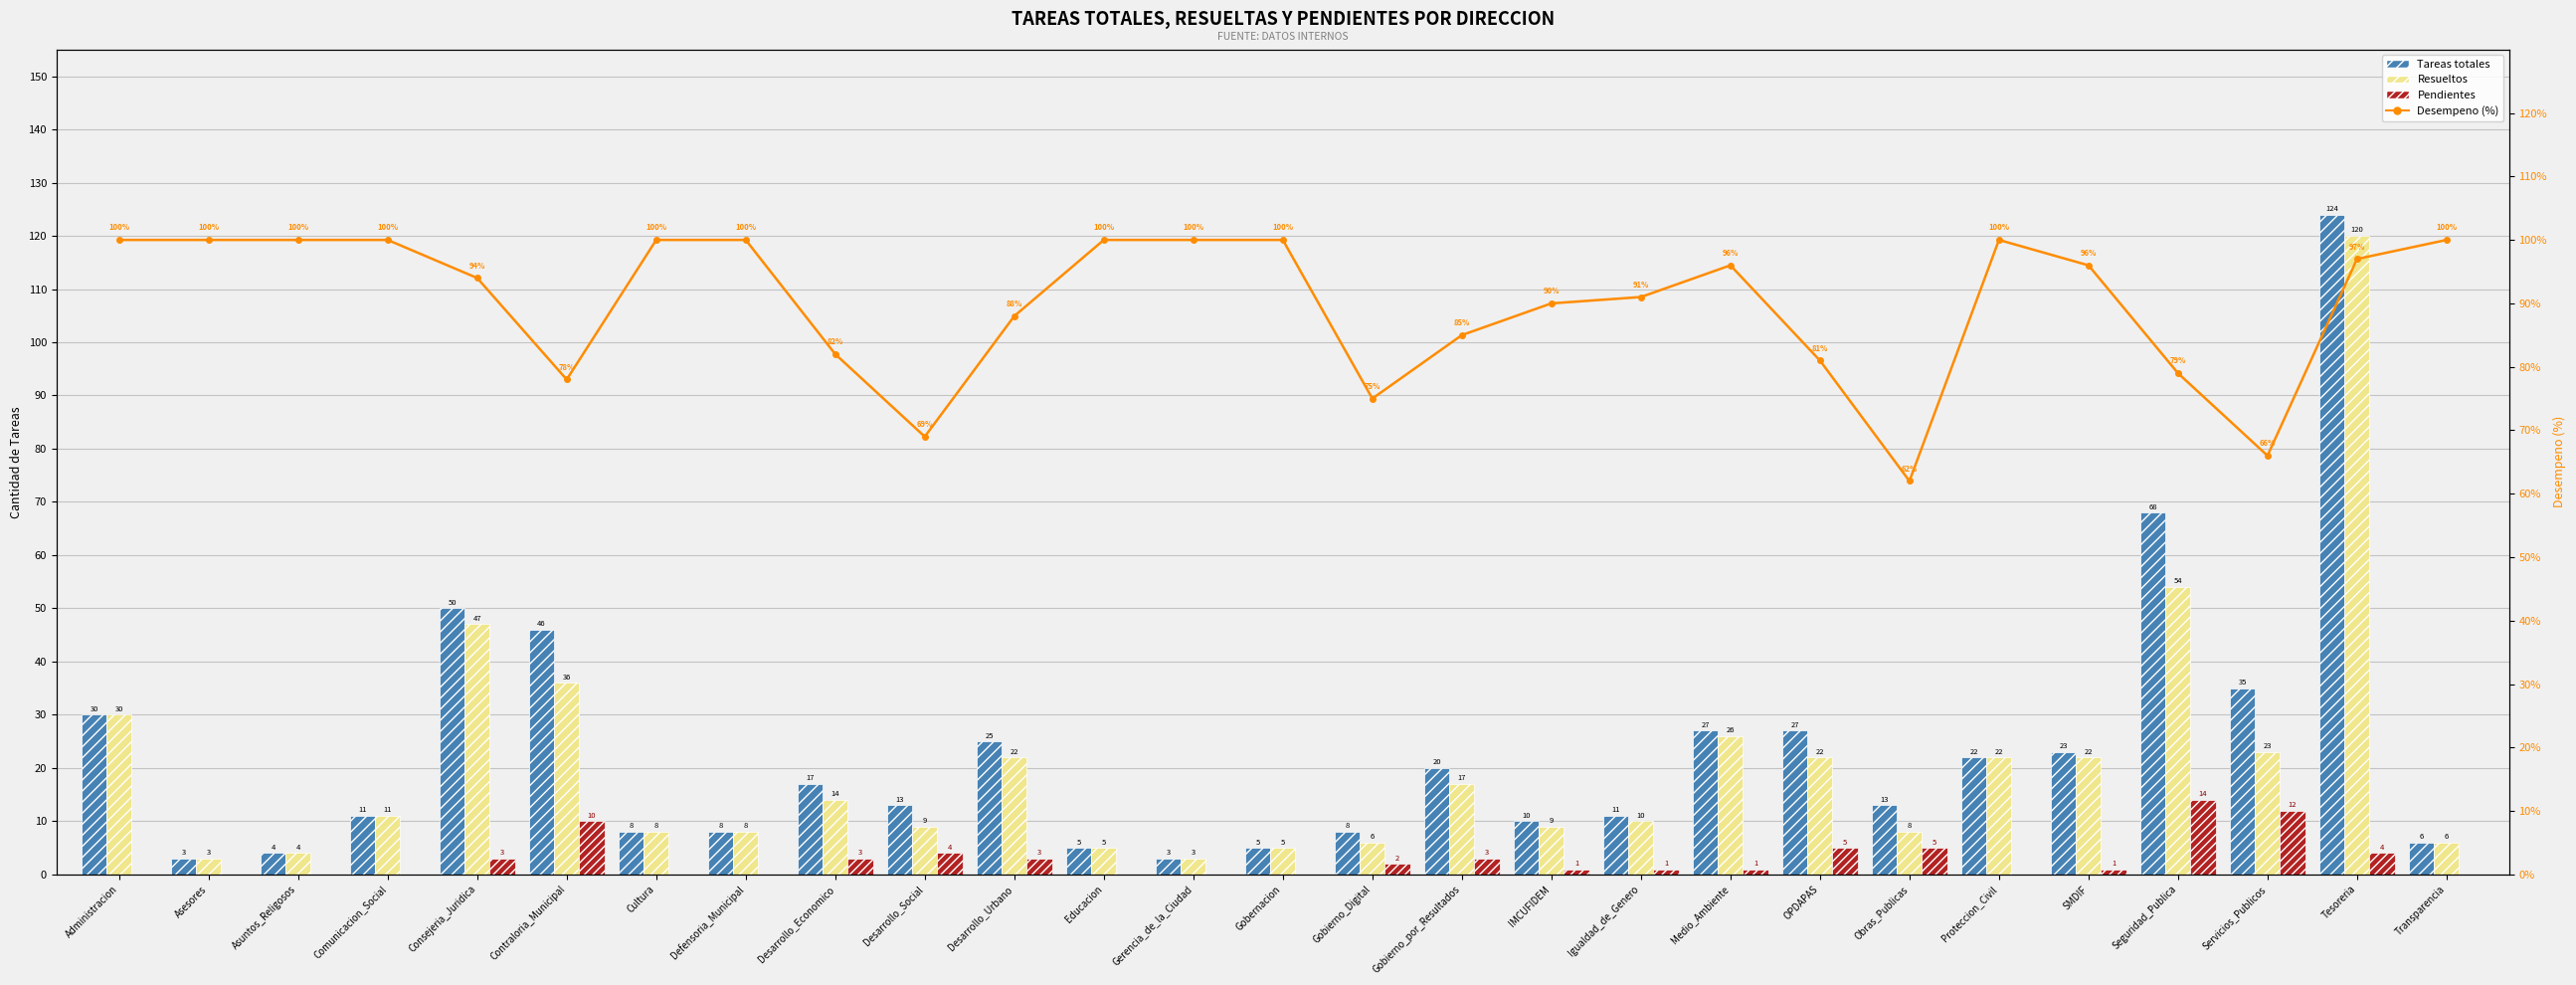

Which label corresponds to the smallest value in the chart?

Administracion